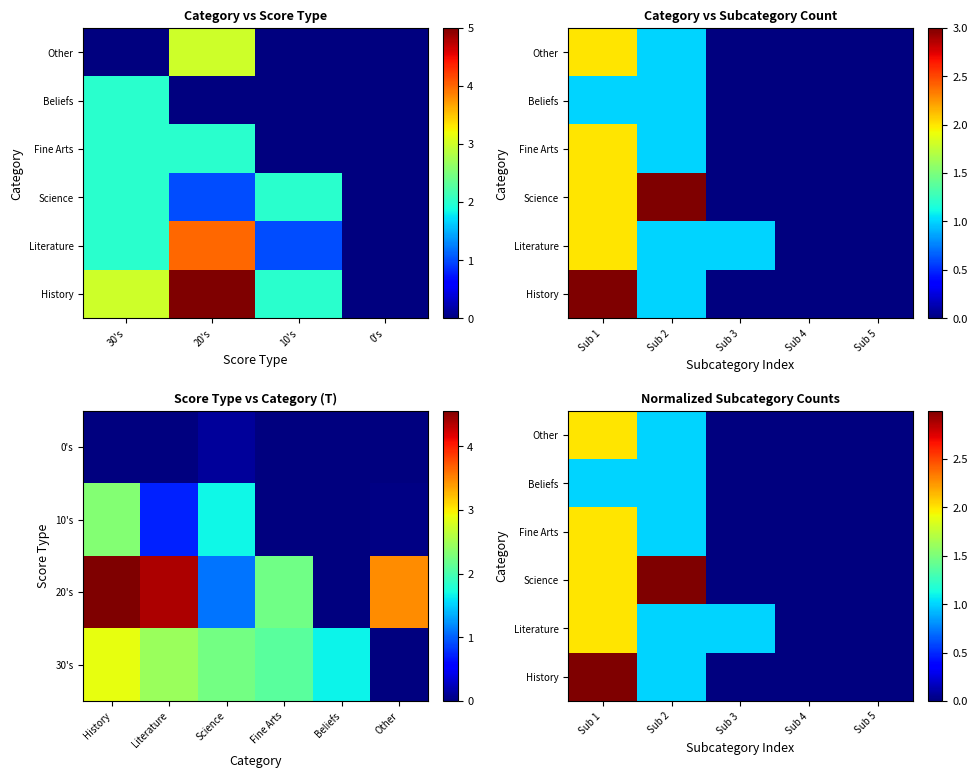

Which category has the lowest value in the History series?

Sub 3